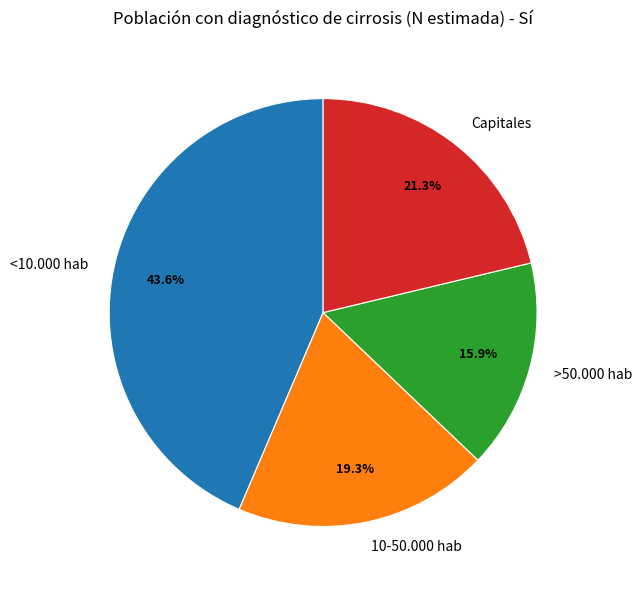

To the nearest percent, what portion does Capitales represent?

21%